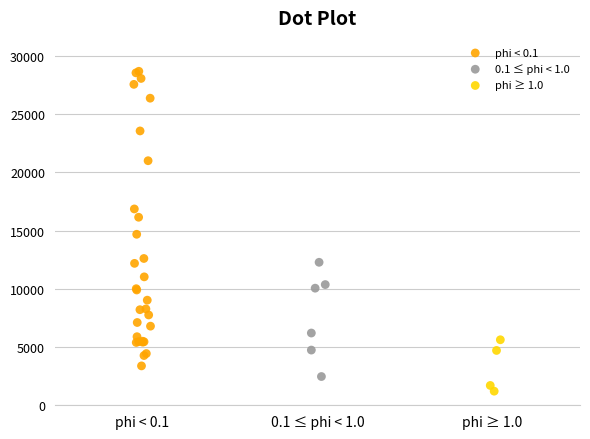

Which series reaches the maximum Y coordinate?

phi < 0.1